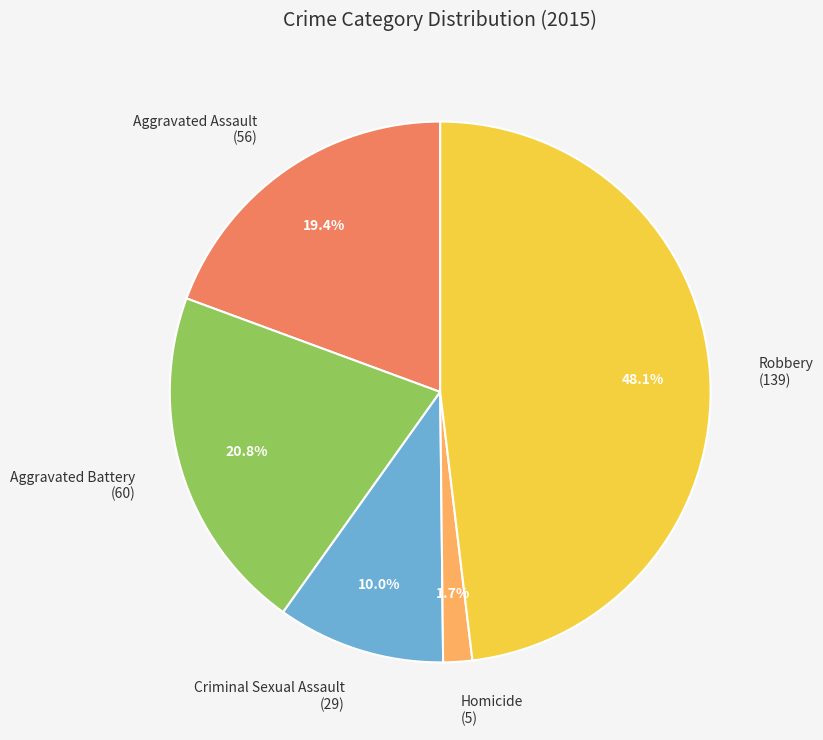

Does Homicide represent more than half of the total?

No